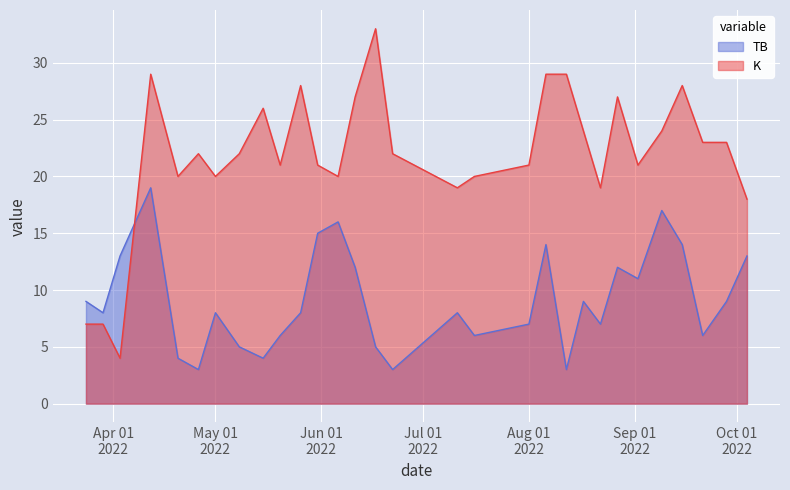

What is the average value of the TB series?

9